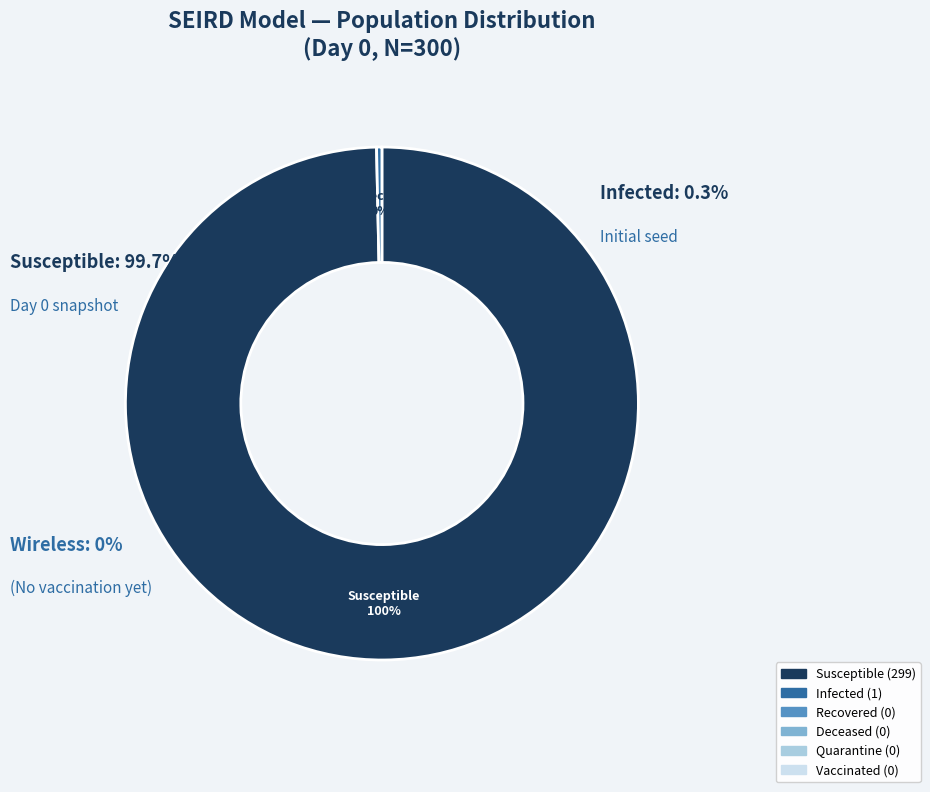

Does any single category account for the majority?

Yes